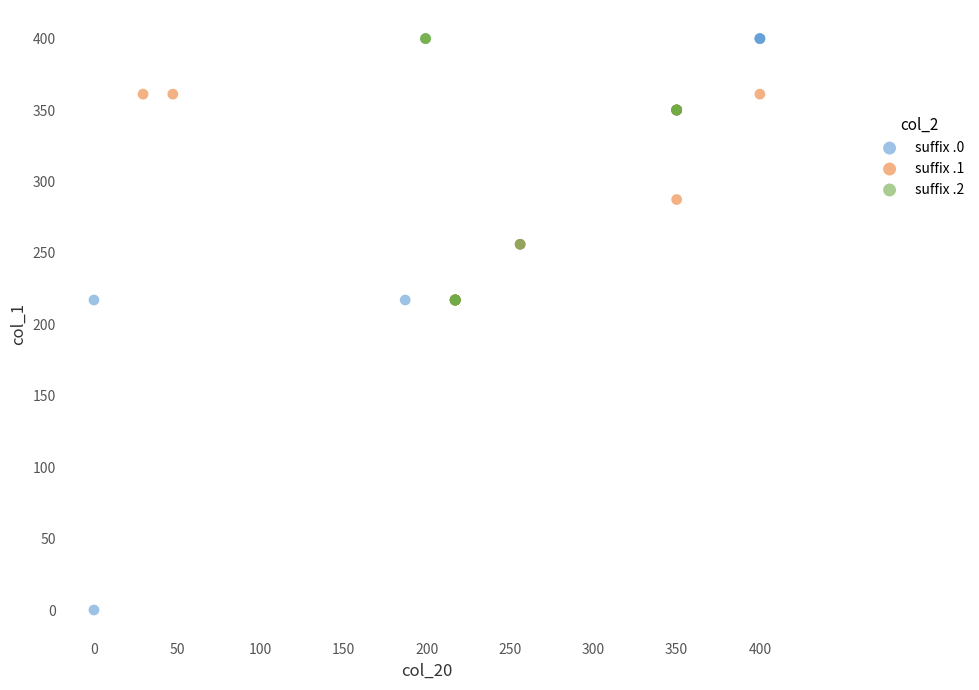

What are all the series names shown in the legend?

suffix .0, suffix .1, suffix .2